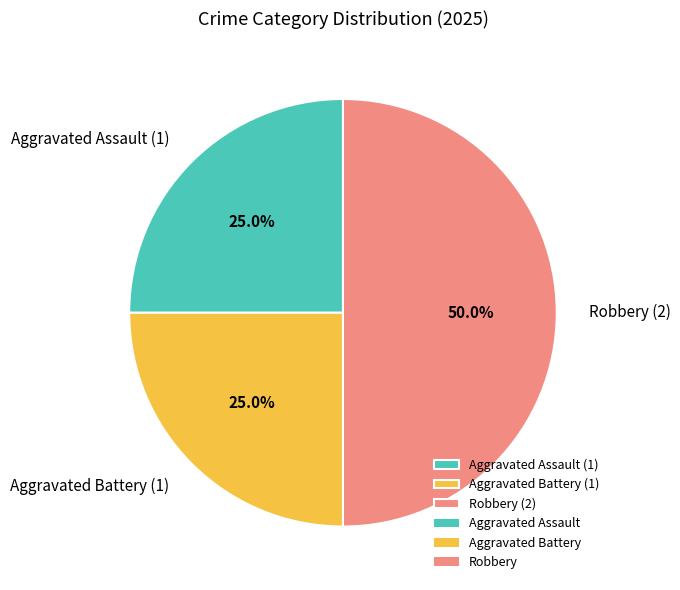

Does Aggravated Battery (1) account for over 50% of the chart?

No